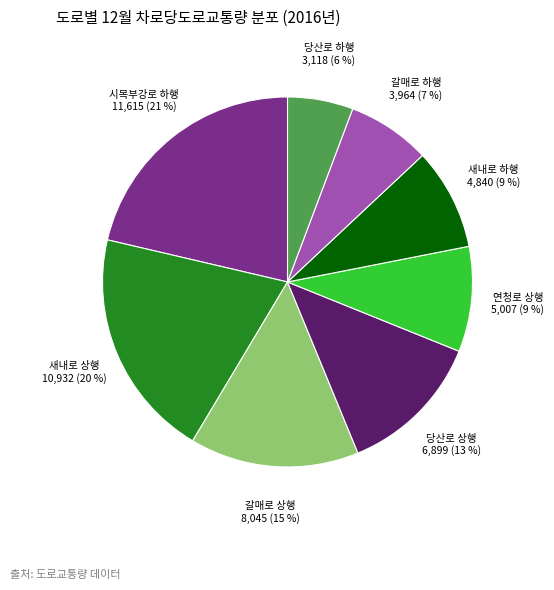

Does any single category account for the majority?

No